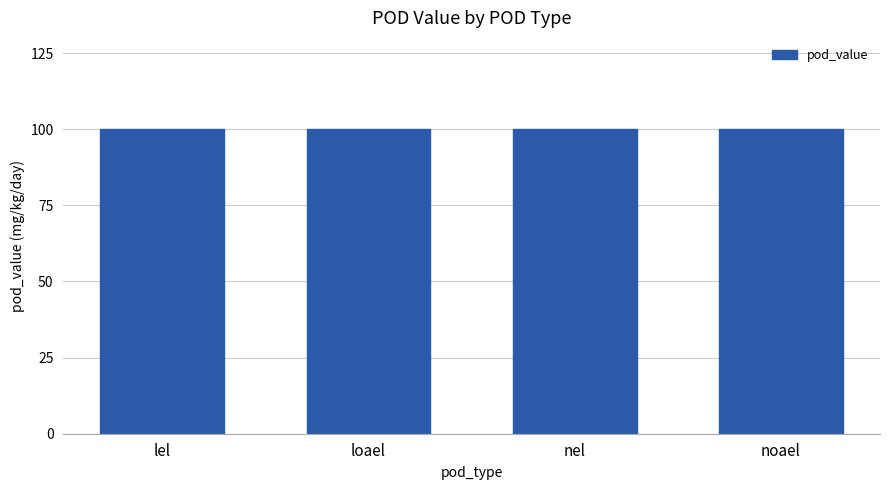

Reading left to right, list all the values displayed in this chart.

pod_value: 100	100	100	100
group_id: 4	7	4	7
dose_level: 1	1	1	1
mg_kg_day_value: 100	100	100	100